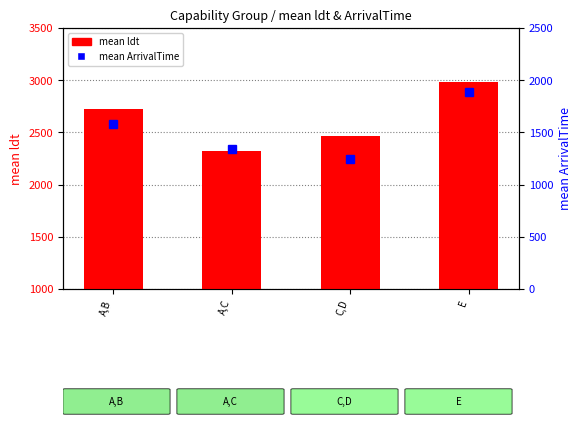

What value does the mean ArrivalTime series have at A,C, to the nearest 50?

1350